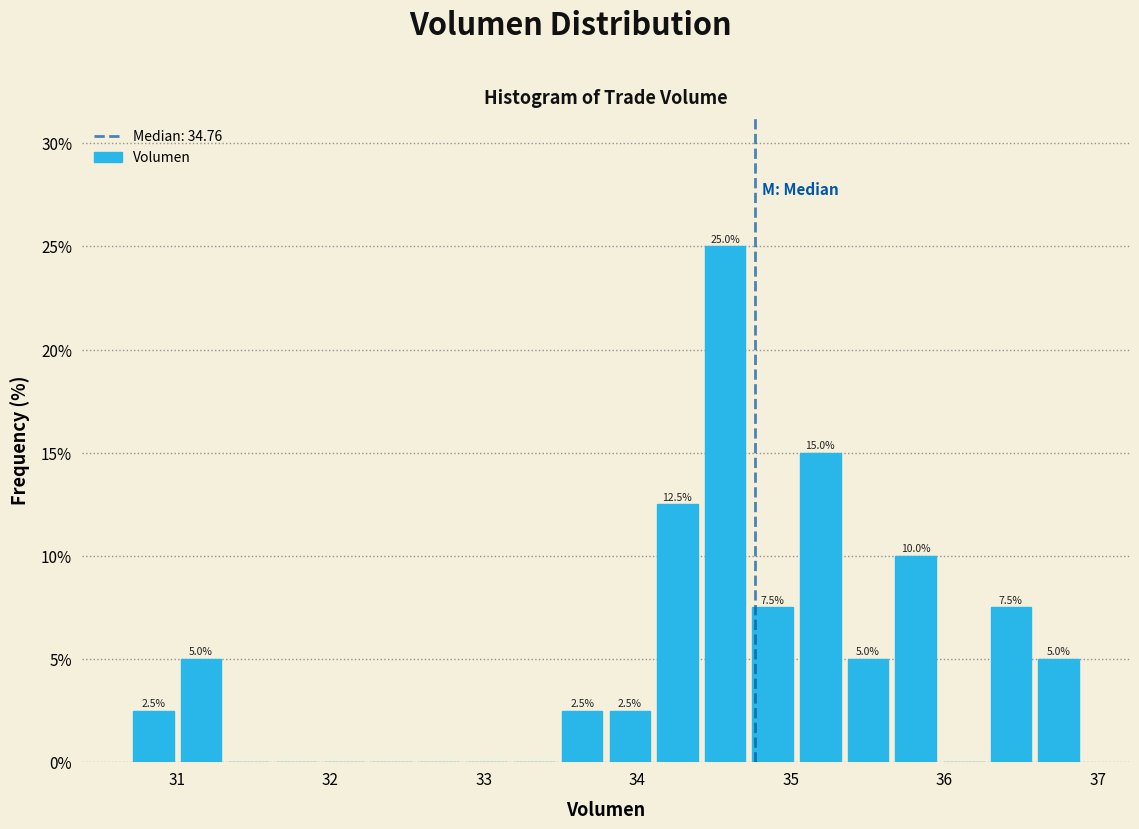

Around what value on the x-axis is the tallest bar? Give the approximate position of its centre, as read against the axis.

34.6